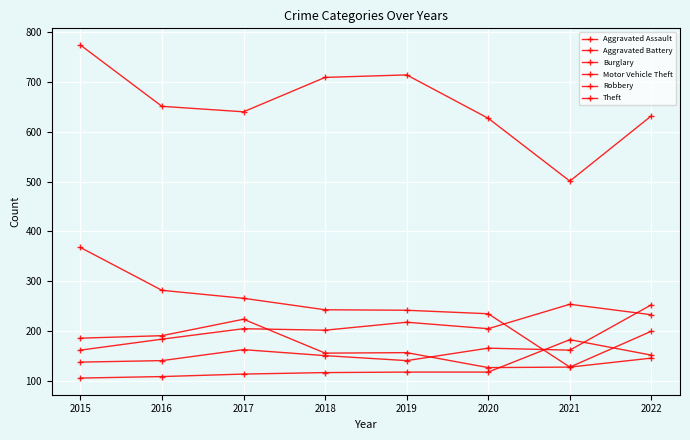

How many series are shown in this chart?

6